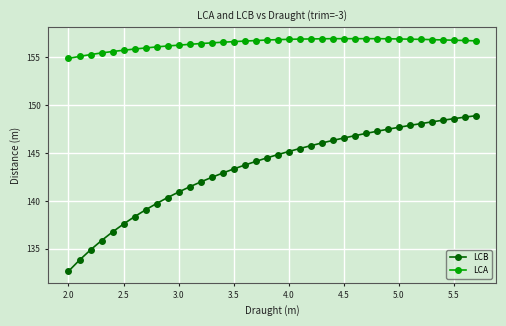

True or false: LCB and LCA intersect in this chart.

False